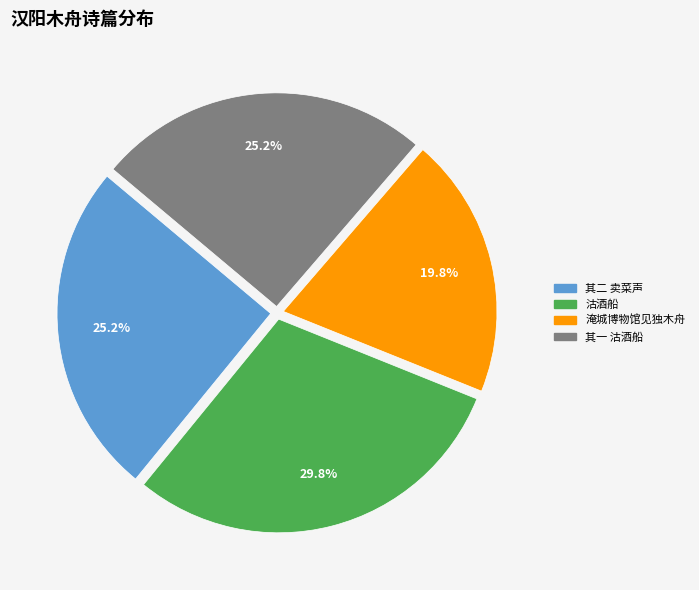

To the nearest percent, what portion does 其一 沽酒船 represent?

25%